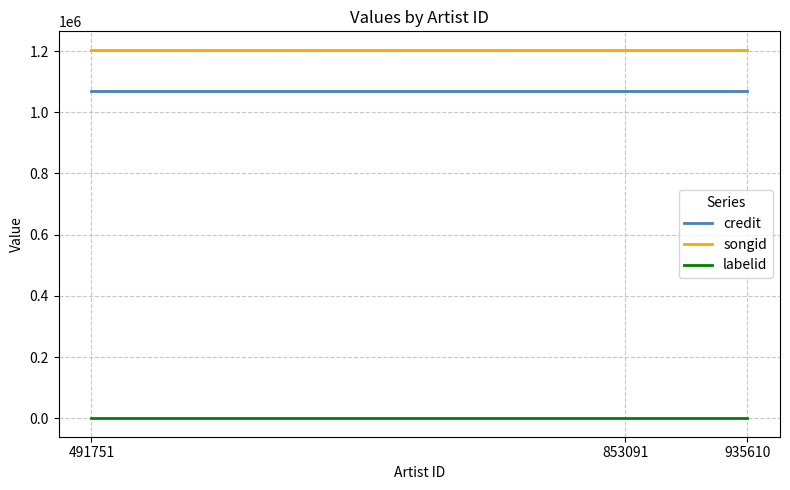

Is it true that songid equals 1204164 at 853091?

True